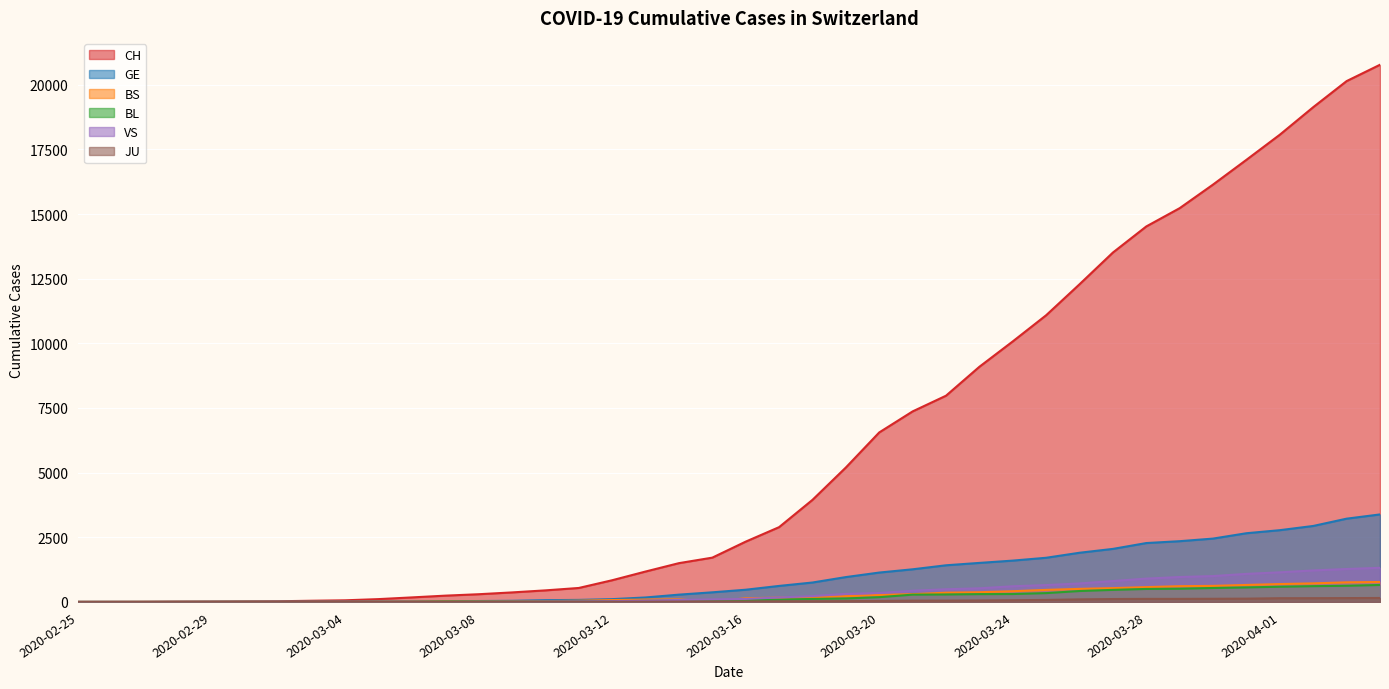

List the series in order of their peak value, lowest first.

JU, BL, BS, VS, GE, CH